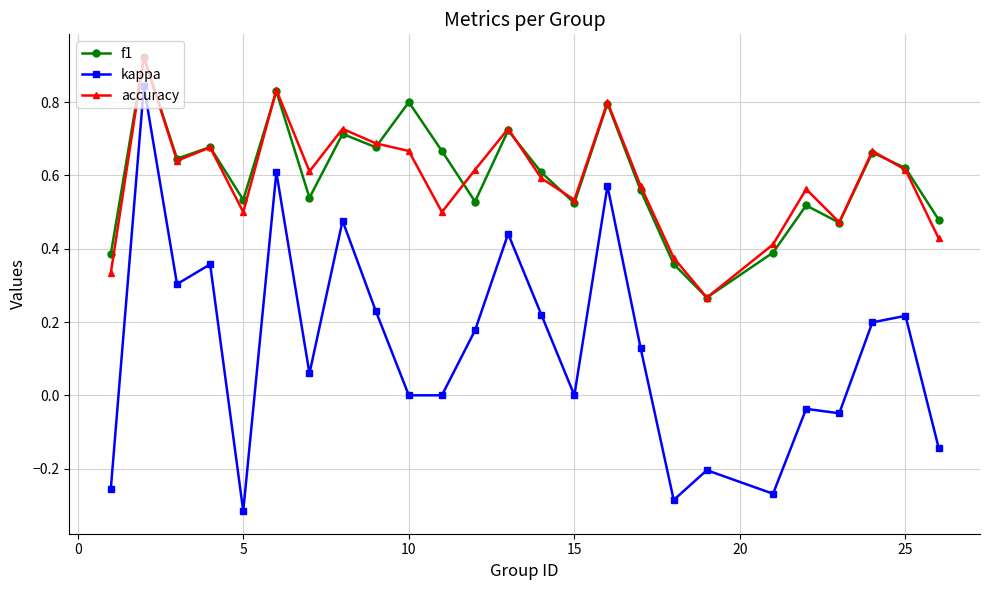

True or false: accuracy and kappa cross at least once.

False